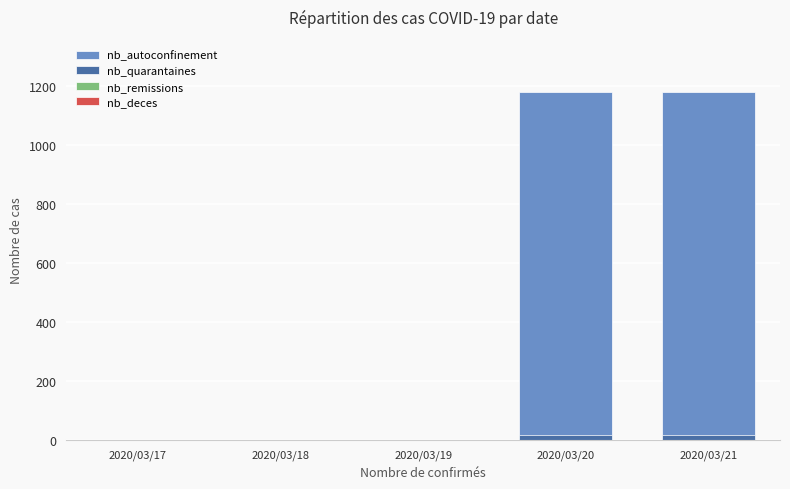

At which category is the sum across all series the highest?

2020/03/20